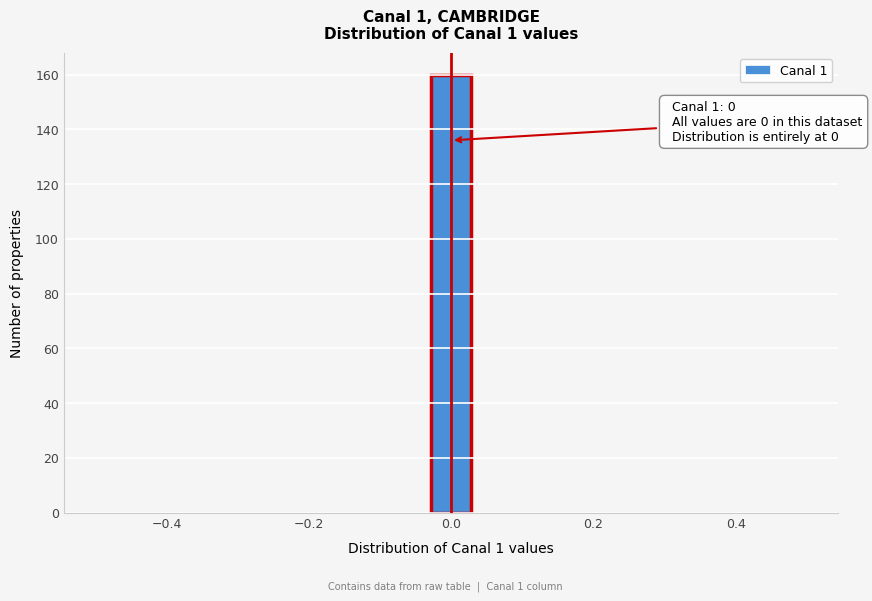

Read against the x-axis, roughly where is the centre of the tallest bar?

0.00